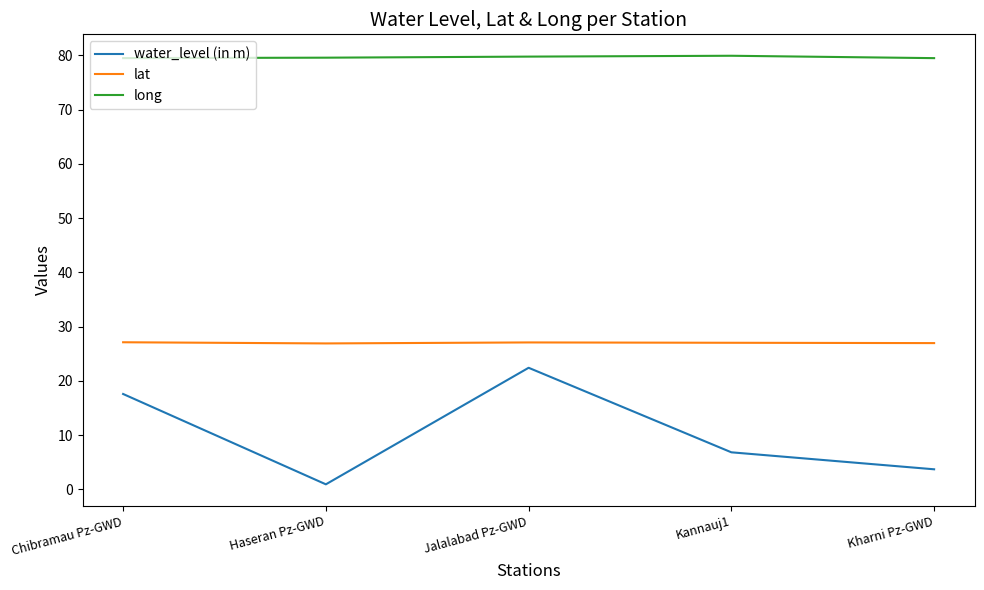

True or false: long has a value of 79.5 at Chibramau Pz-GWD.

True